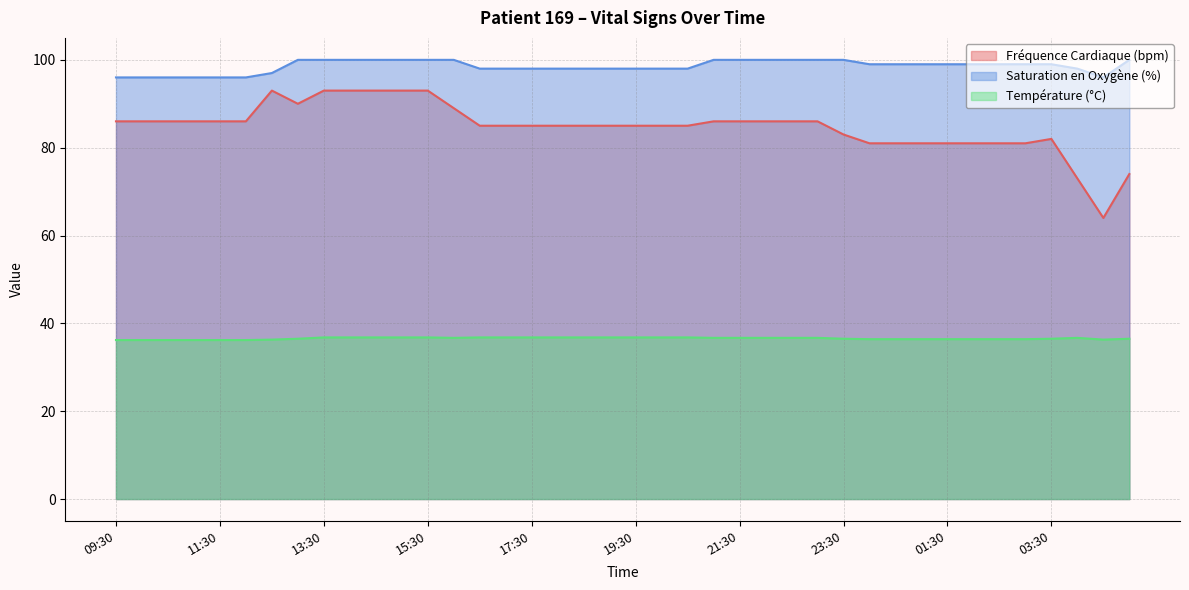

At which label is Fréquence Cardiaque (bpm) closest to 78?

00:00